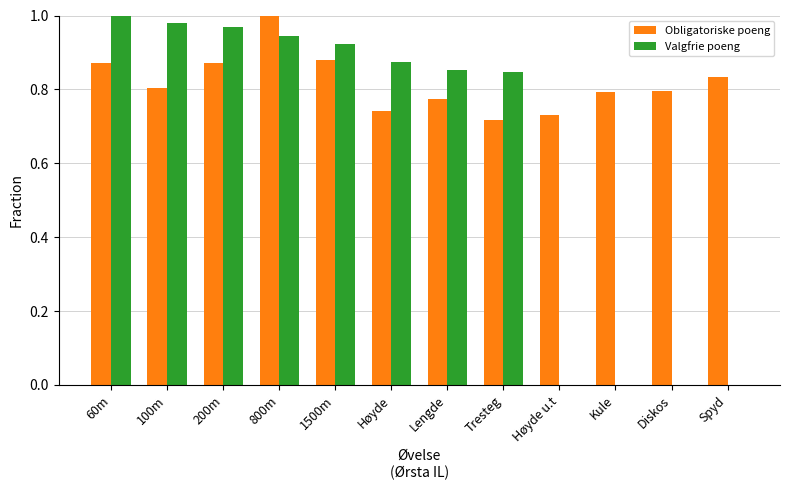

Is the value of Obligatoriske poeng at Høyde u.t greater than the value of Valgfrie poeng at 100m?

No